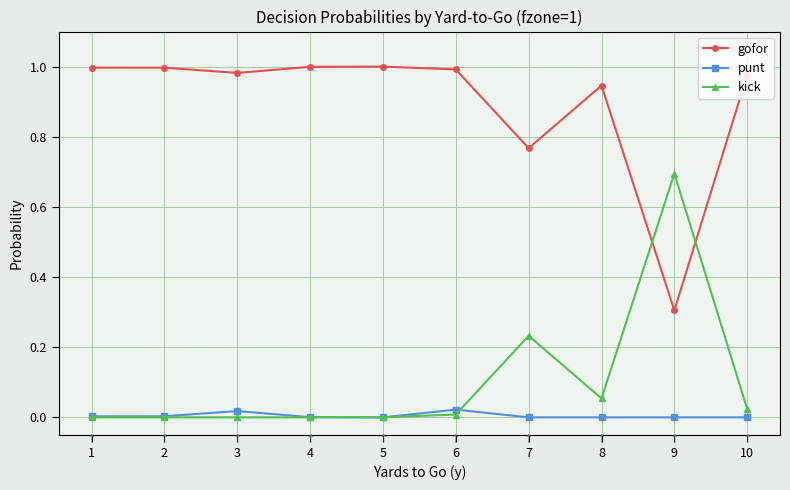

What is the difference between the highest and lowest values at 9?

0.7